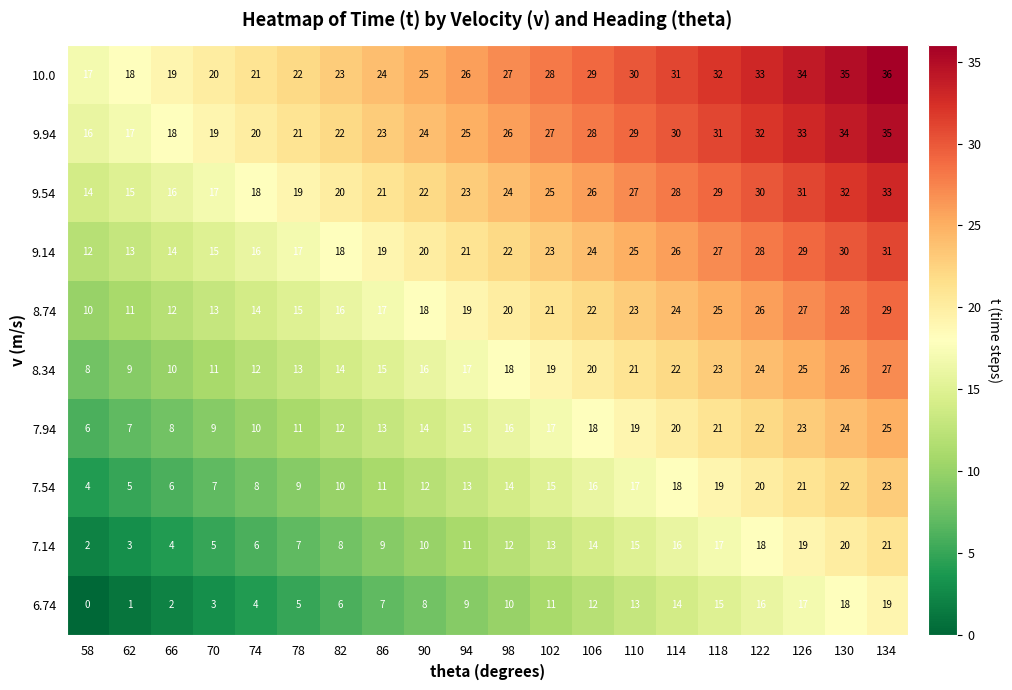

What is the difference between the highest and lowest values at 98?

17